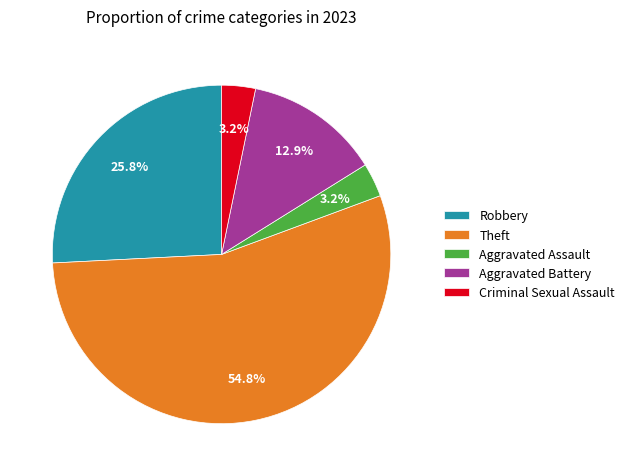

What percentage is the Aggravated Battery slice, to the nearest percent?

13%